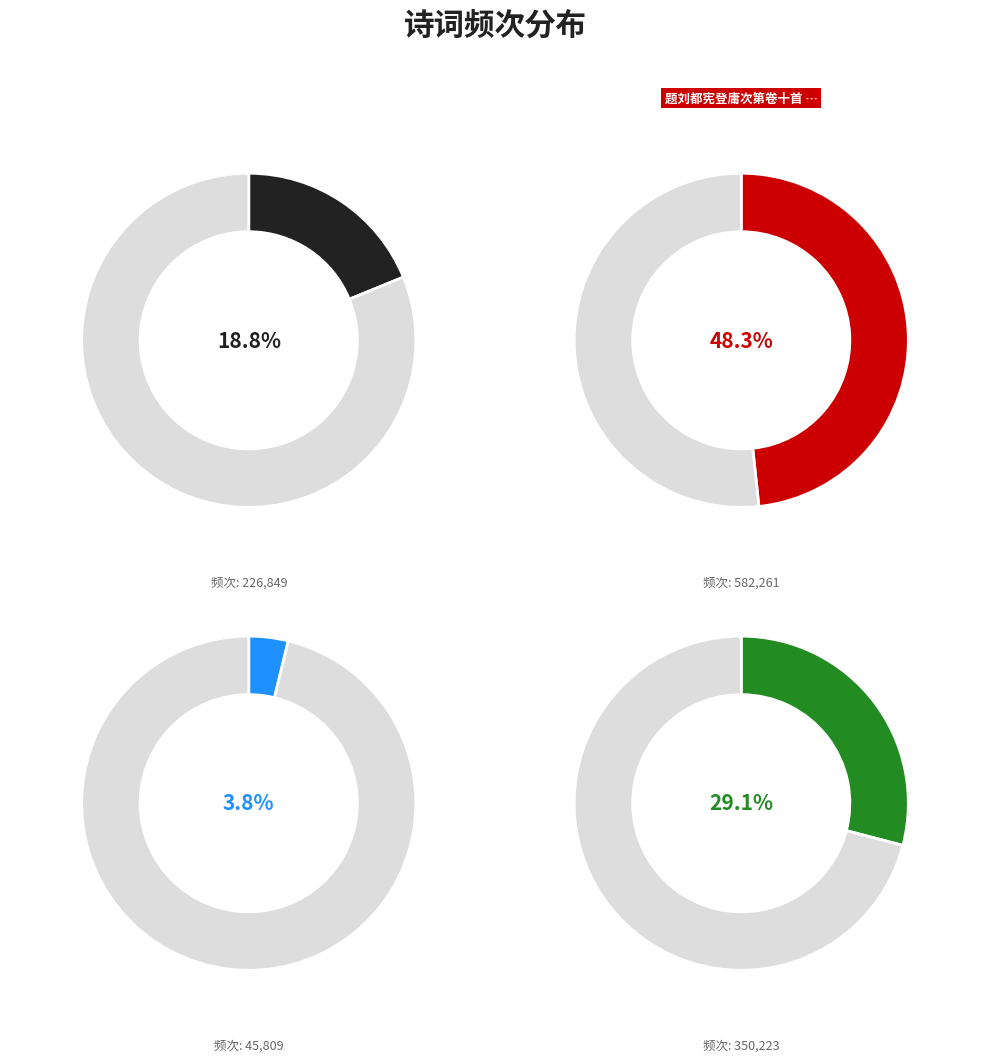

What percentage is the 惜红衣·绣被春寒 slice, to the nearest percent?

4%